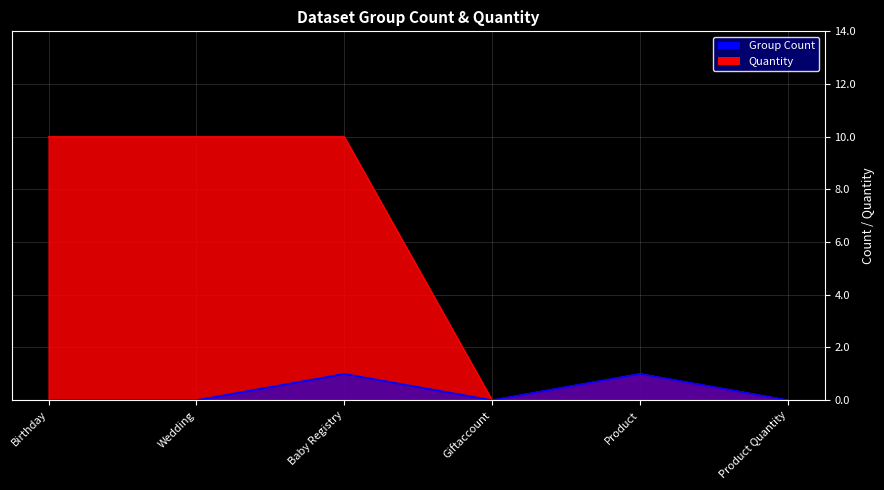

Rank the series by their average value, from lowest to highest.

Quantity, Group Count